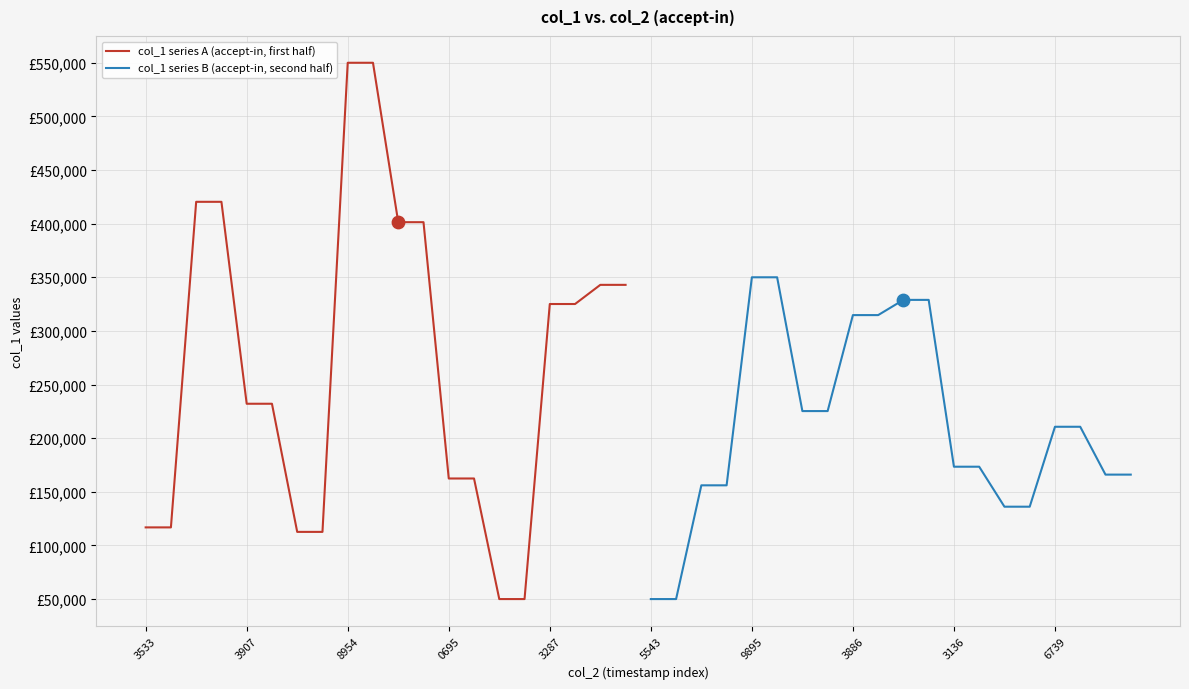

Which series reaches the maximum Y coordinate?

col_1 series A (accept-in, first half)